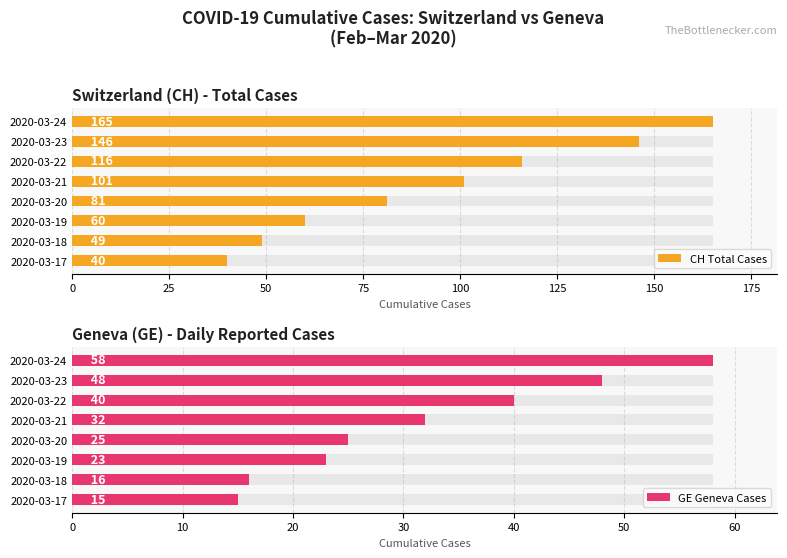

At how many categories does at least one series exceed 85?

4